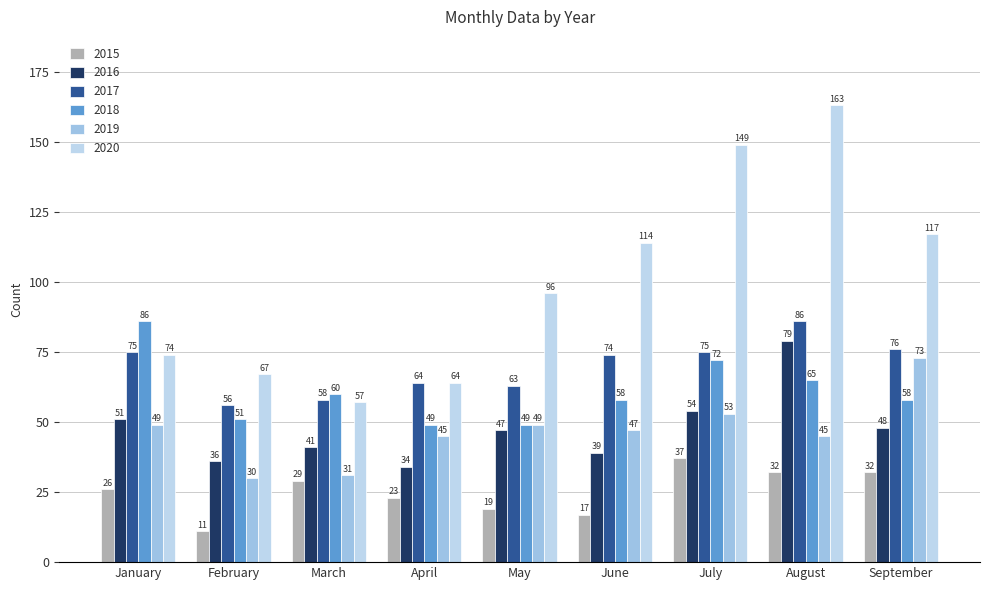

Which category has the highest value across all series?

August